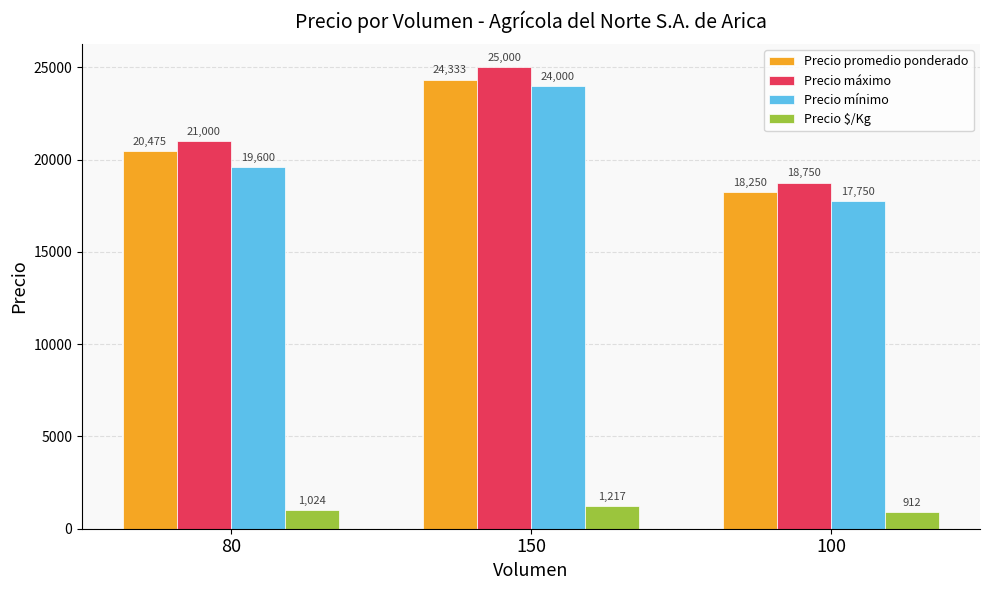

How many Precio promedio ponderado values are between 18250 and 24333?

3